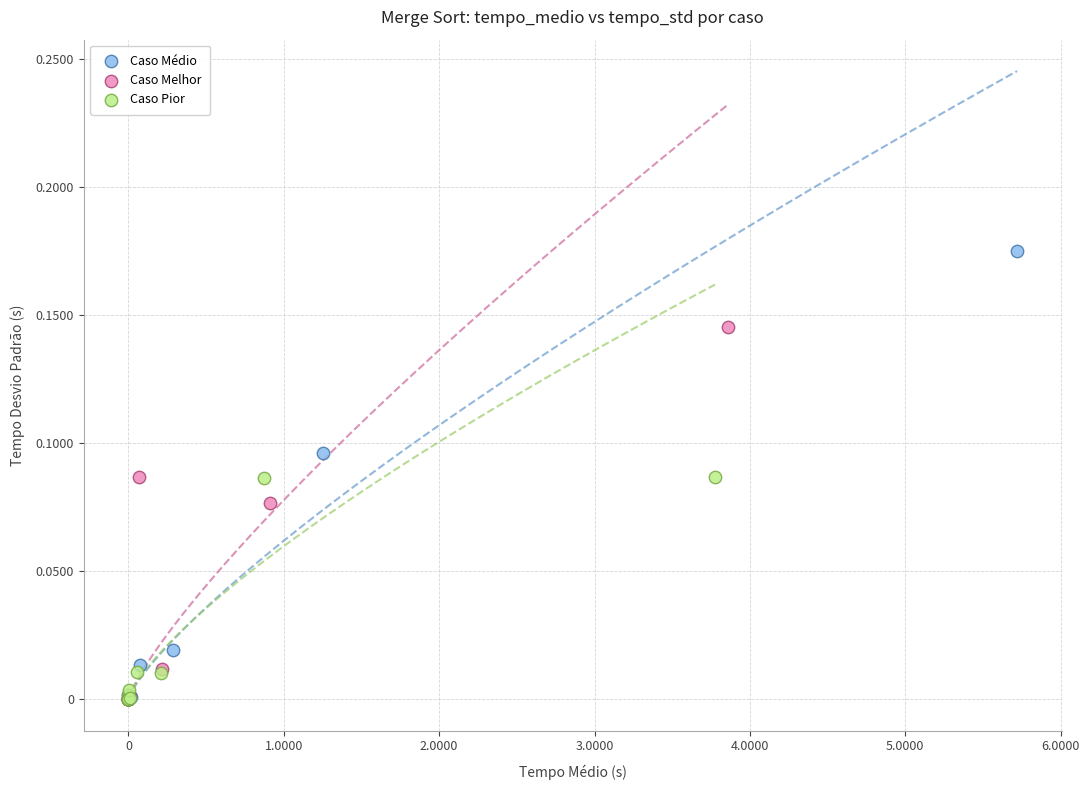

Which series reaches the maximum Y coordinate?

Caso Médio